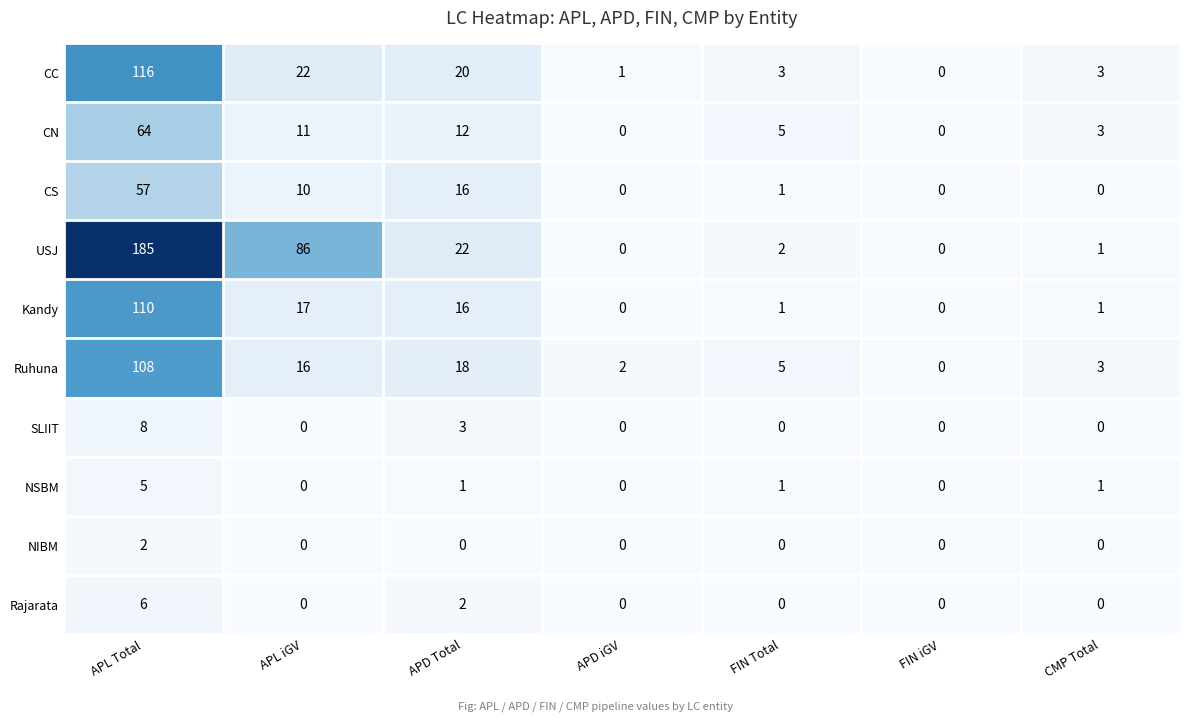

The CC series shows 167 at APL Total. True or false?

False